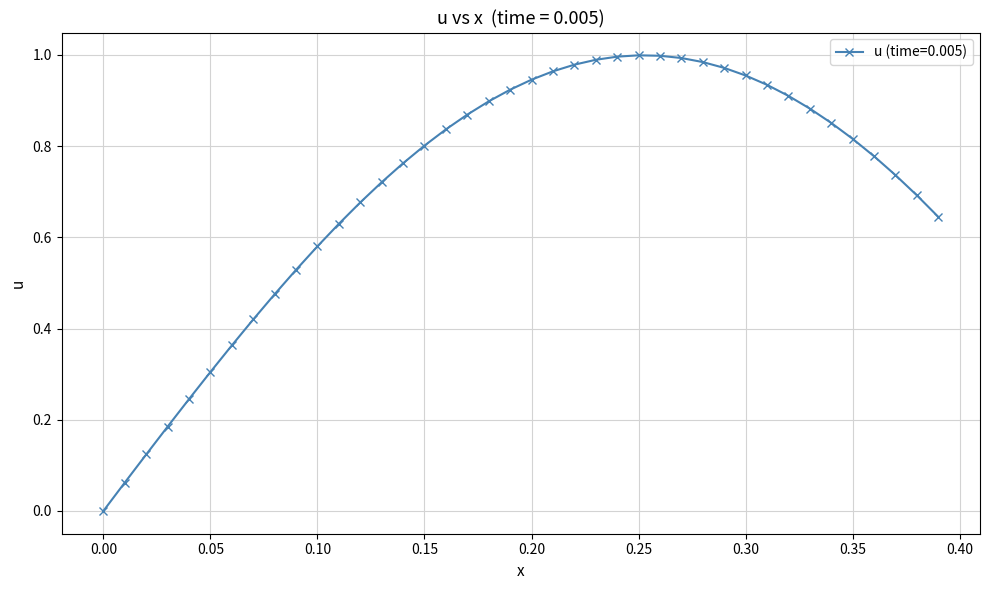

What is the sum of all values?

28.4